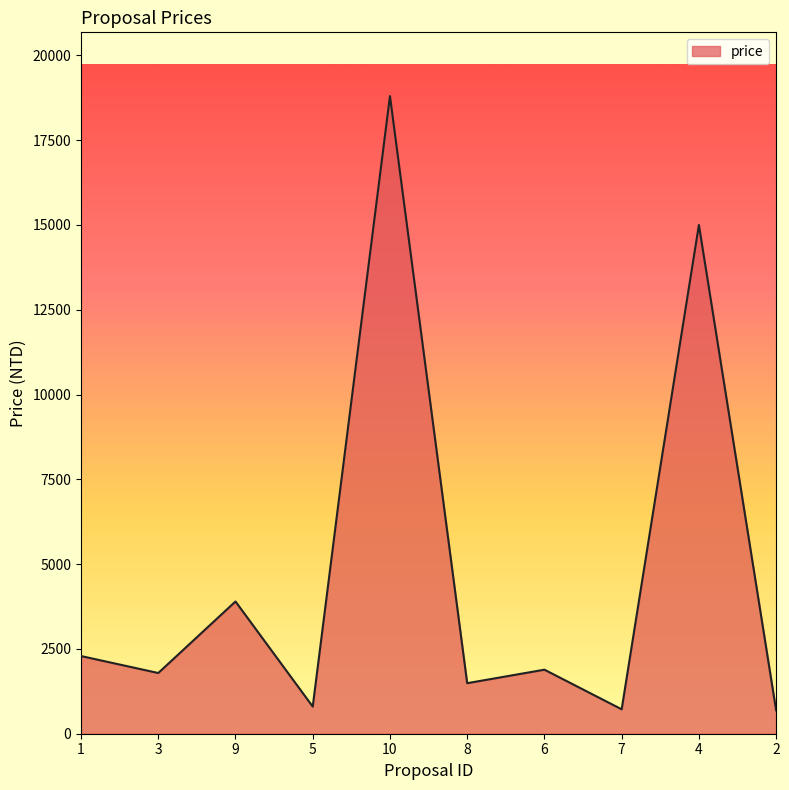

Approximately how many times larger is the value at 1 compared to 6?

1.2